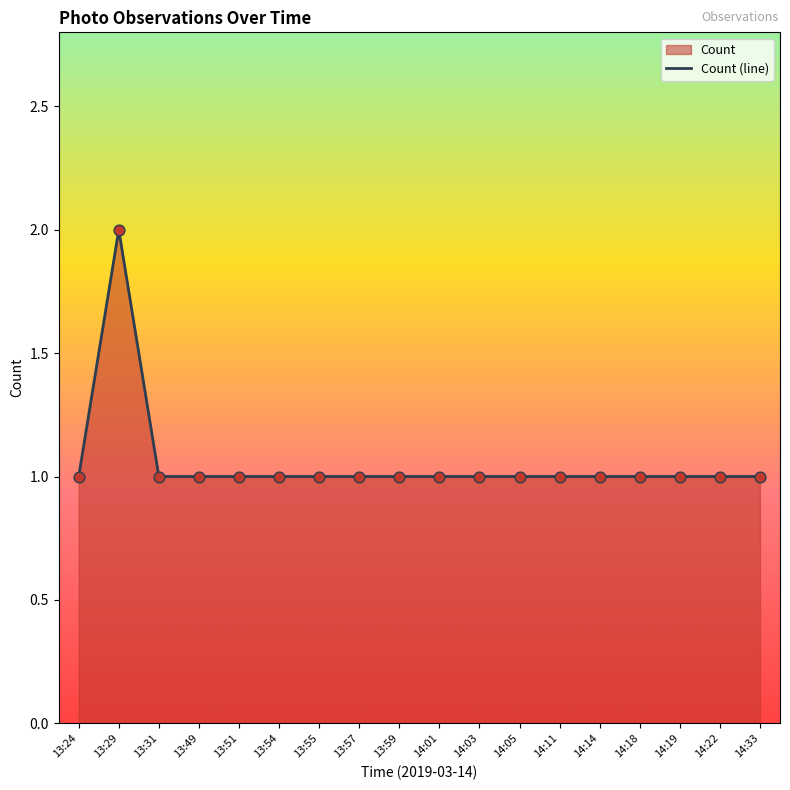

What is the change in value from 13:29 to 14:33?

-1